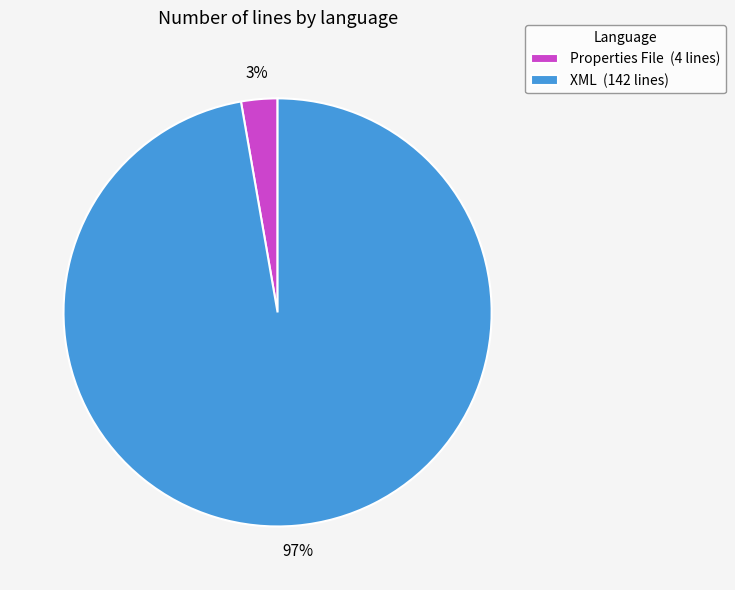

What is the smallest slice in the pie chart?

Properties File